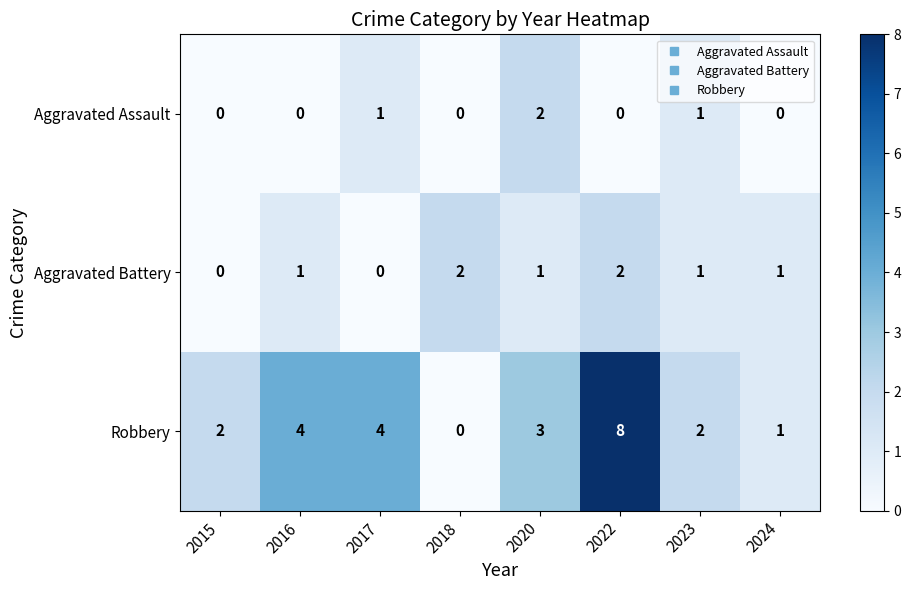

Which series changed the most between 2015 and 2016?

Robbery